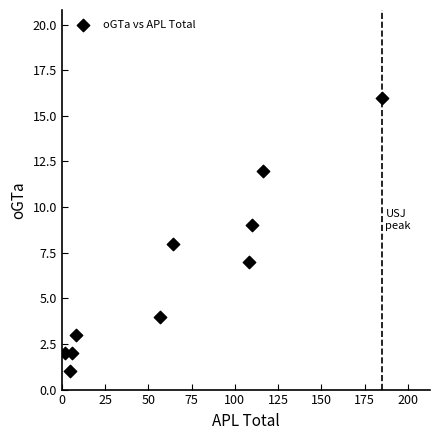

What is the range of X values (max minus min)?

183